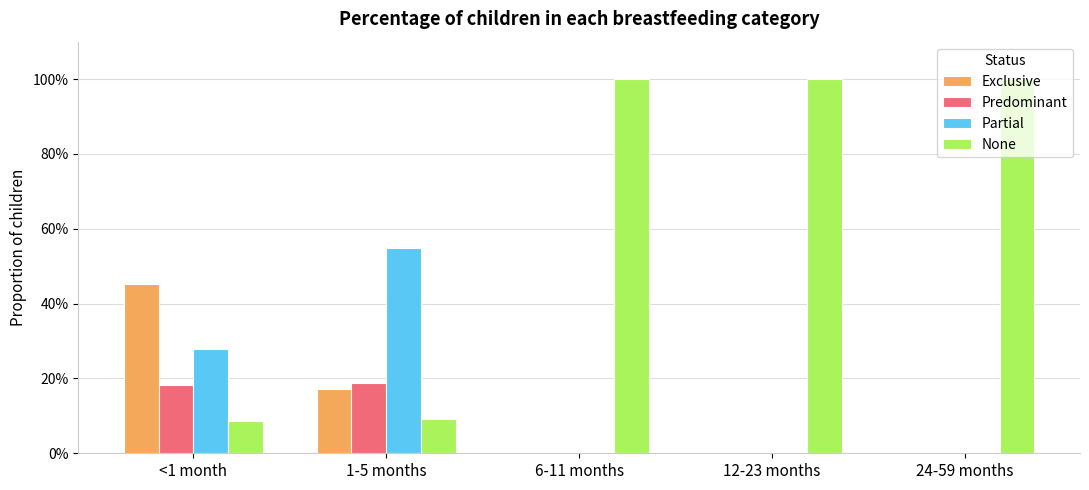

The Exclusive series shows 0.1 at 1-5 months. True or false?

False